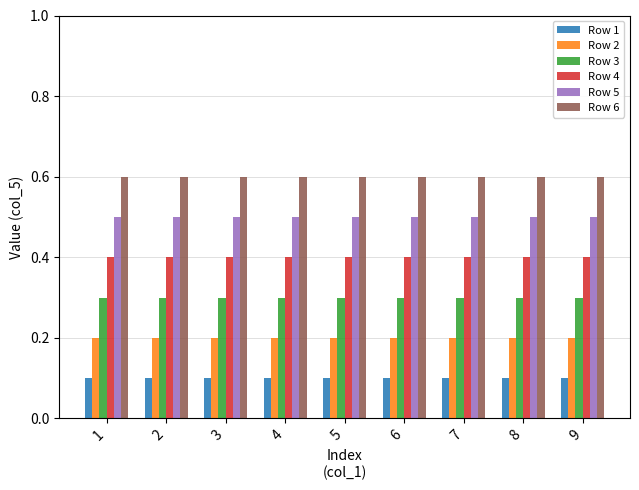

Does the chart contain any negative values?

No